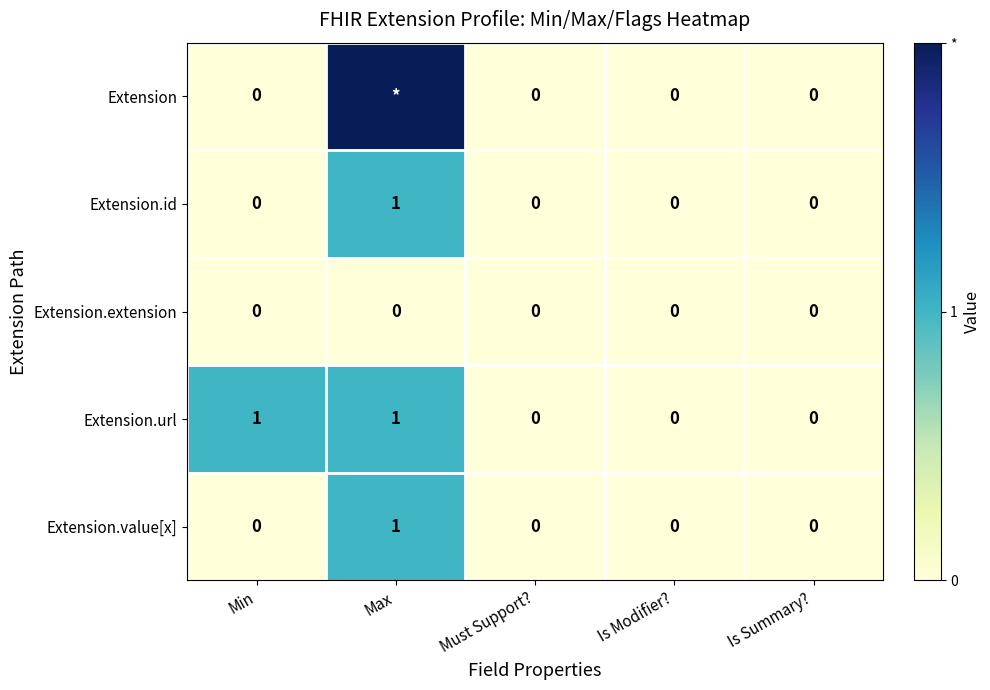

Count the Extension.value[x] values in the range 0 to 1.

5